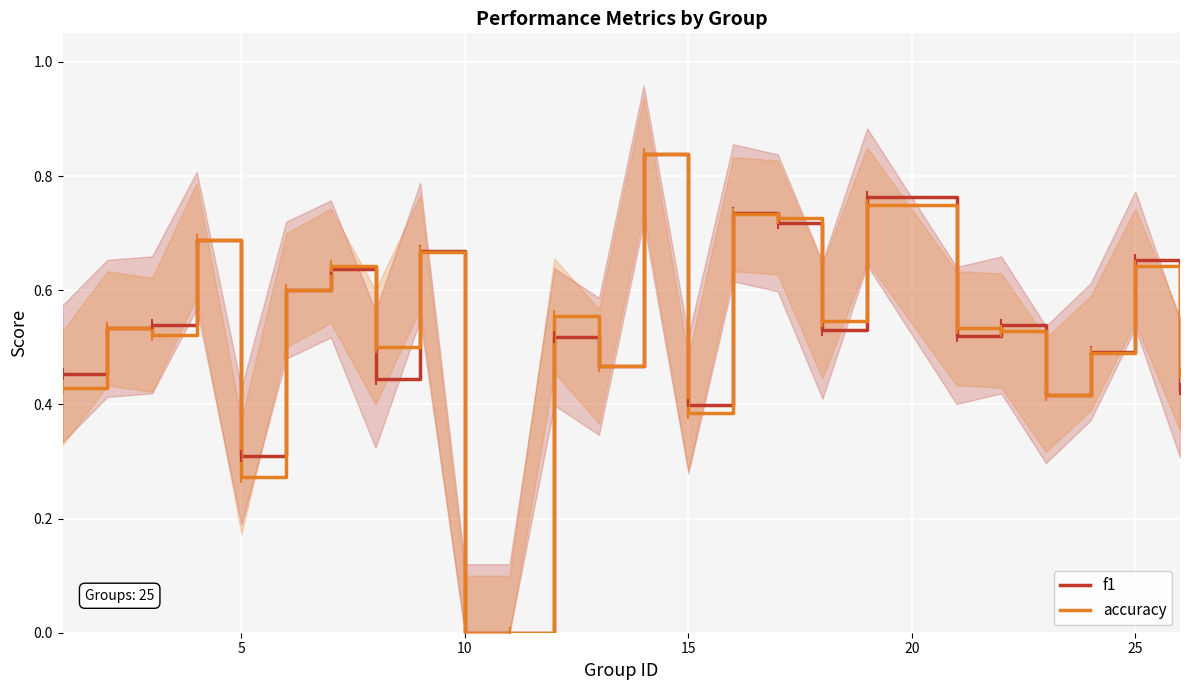

Reading right to left, transcribe all the data shown in this chart.

f1: 0.4	0.7	0.5	0.4	0.5	0.5	0.8	0.5	0.7	0.7	0.4	0.8	0.5	0.5	0.0	0.0	0.7	0.4	0.6	0.6	0.3	0.7	0.5	0.5	0.5
accuracy: 0.5	0.6	0.5	0.4	0.5	0.5	0.8	0.5	0.7	0.7	0.4	0.8	0.5	0.6	0.0	0.0	0.7	0.5	0.6	0.6	0.3	0.7	0.5	0.5	0.4